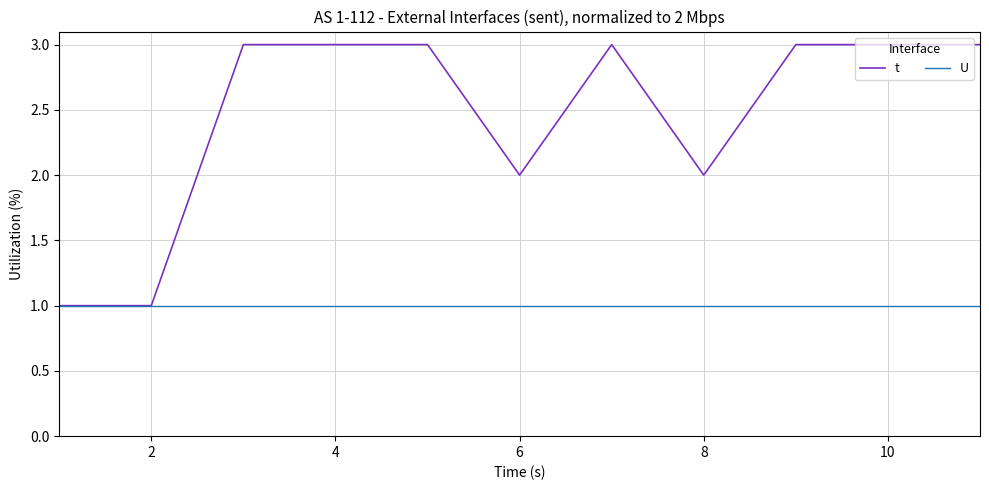

How many lines are shown in the chart?

2